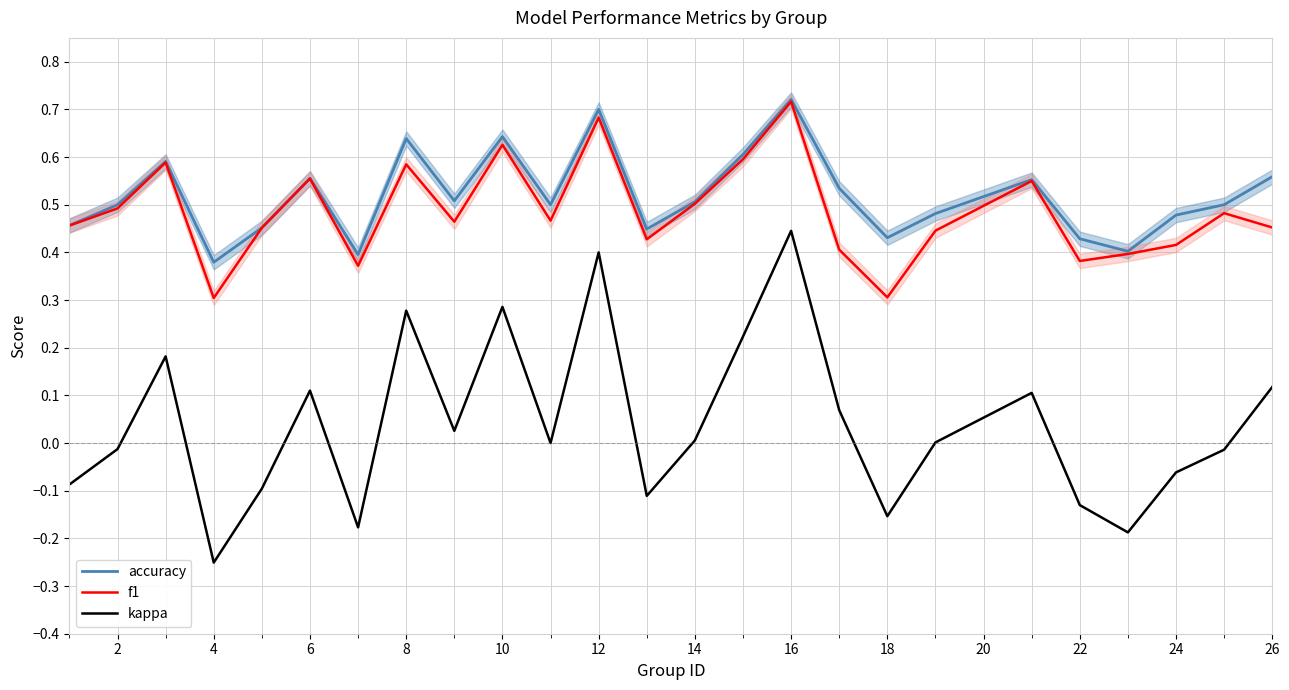

At which label does kappa reach its minimum?

4